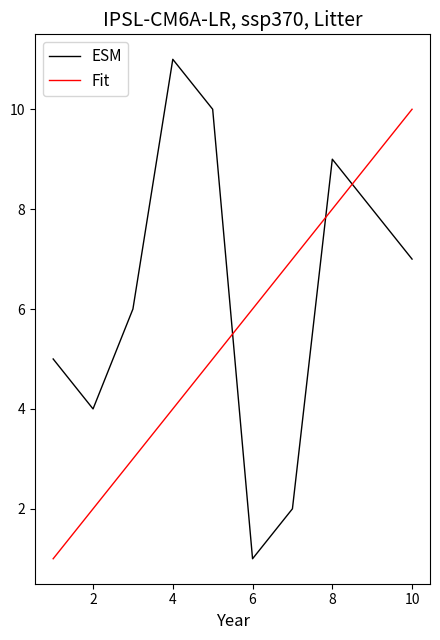

What is the highest value of the Fit series?

10